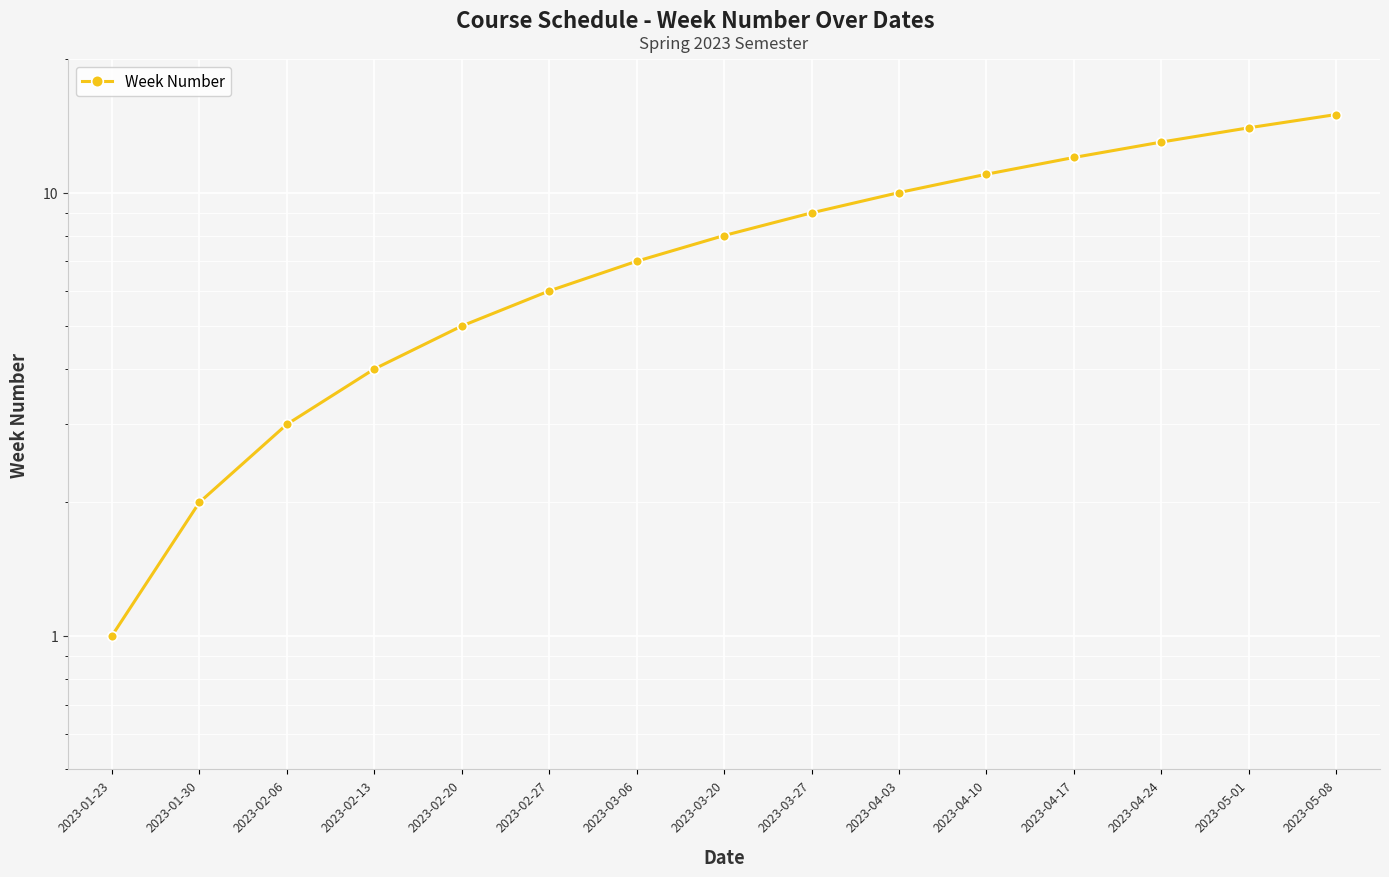

Where does the data first go above 8?

2023-03-27